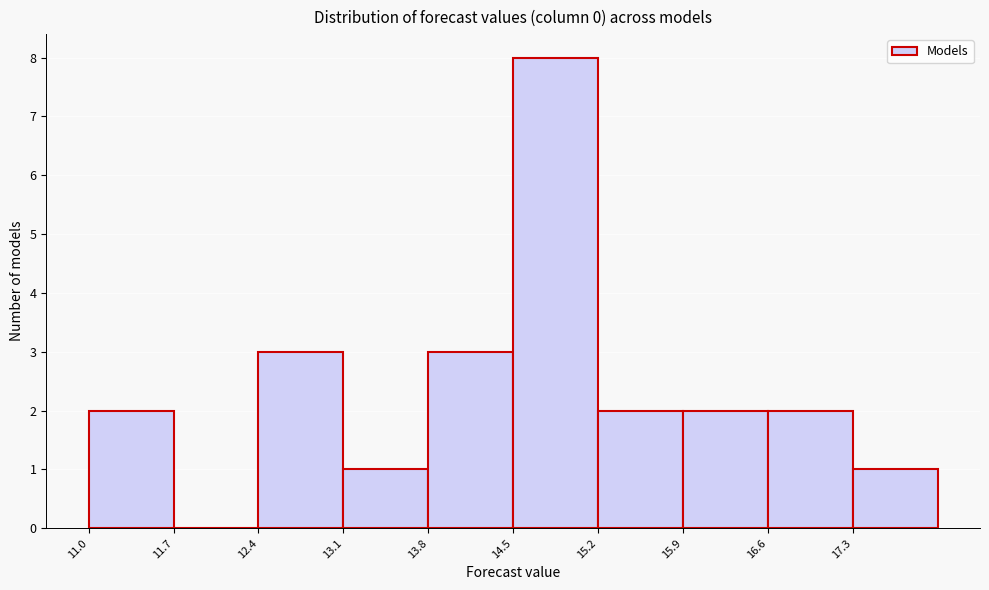

Reading left to right, list every bar in this chart as the range it spans on the x-axis followed by its height. The values are not printed on the chart, so give them approximately, as read against the axis.

11.0 to 11.7: 2
11.7 to 12.4: 0
12.4 to 13.1: 3
13.1 to 13.8: 1
13.8 to 14.5: 3
14.5 to 15.2: 8
15.2 to 15.9: 2
15.9 to 16.6: 2
16.6 to 17.3: 2
17.3 to 18.0: 1